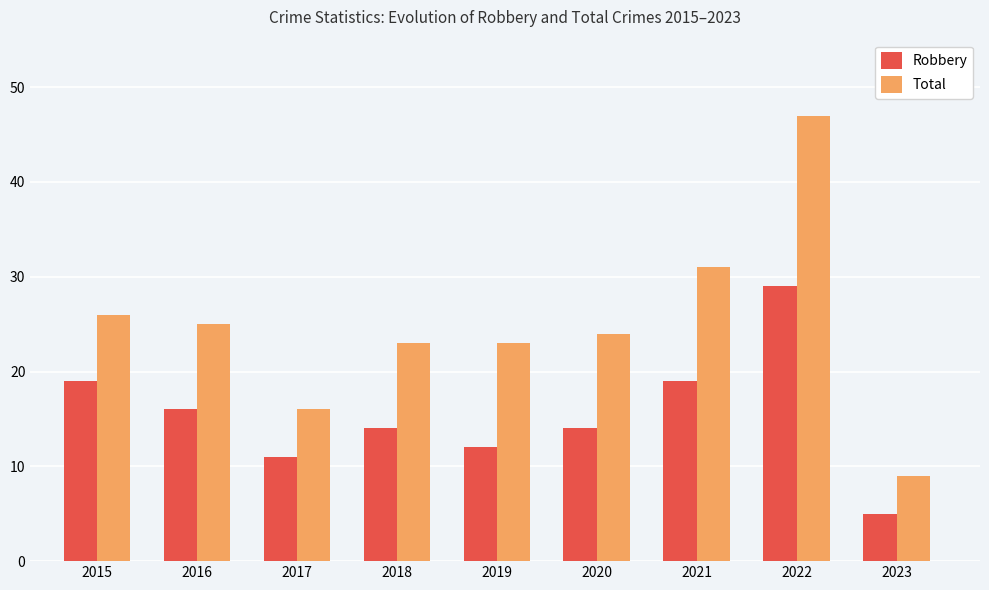

What is the difference between the maximum and minimum values in the Total series?

38